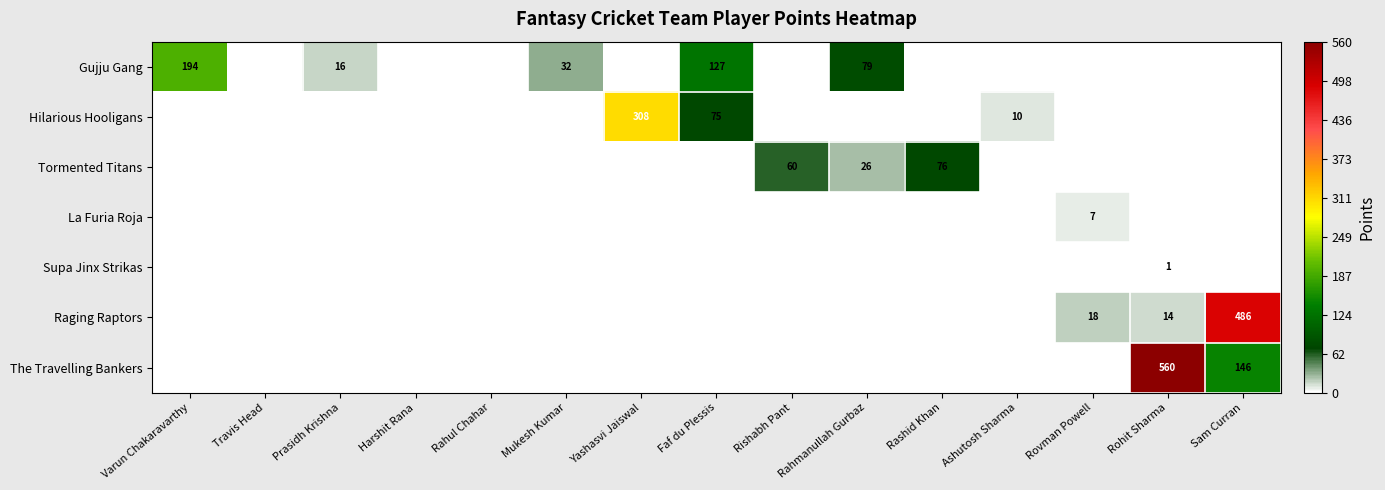

What is the total value across all series at Rahmanullah Gurbaz?

105.0